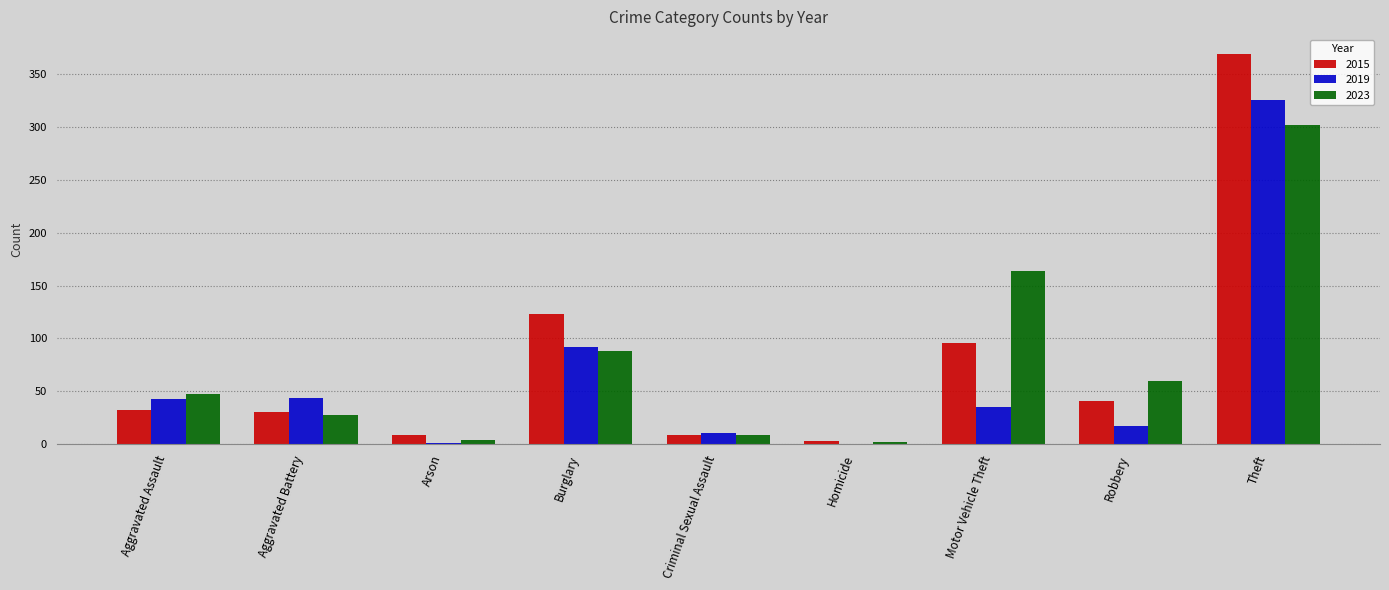

Does the chart contain stacked bars?

No